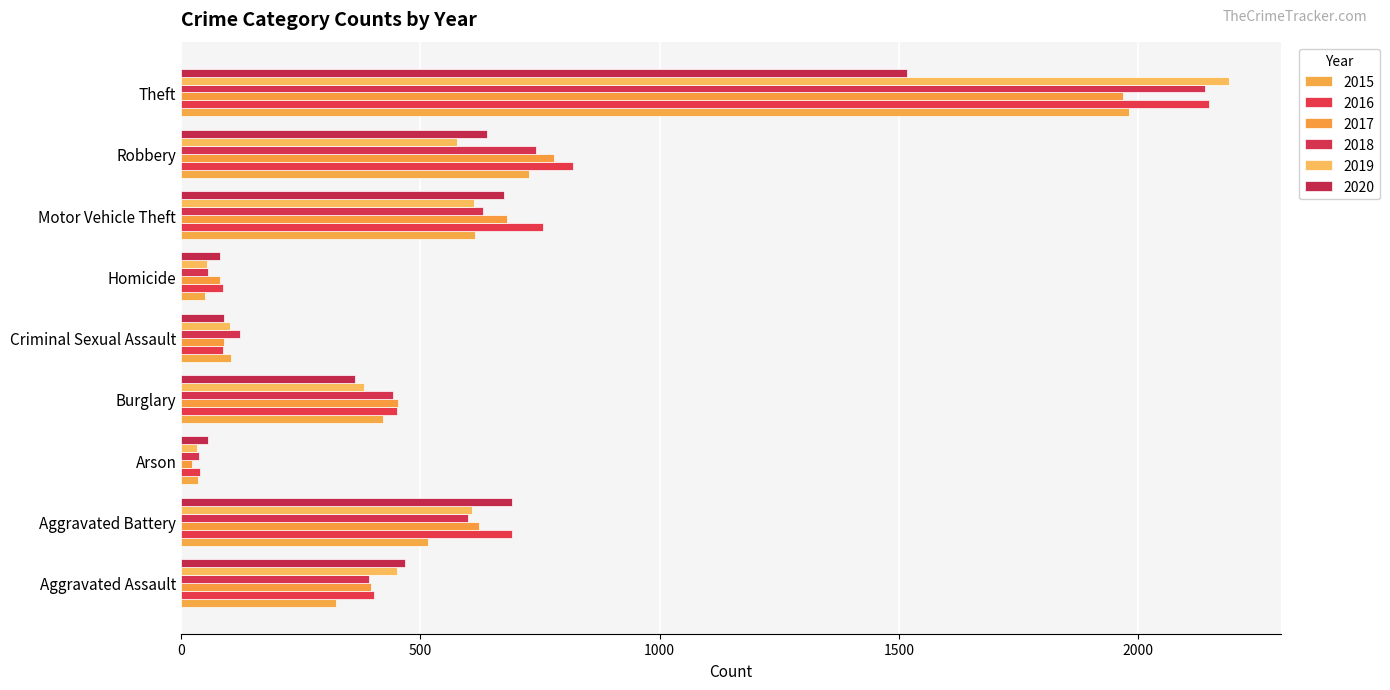

Reading left to right, what are all the values shown in this chart?

2015: Aggravated Assault=323	Aggravated Battery=515	Arson=35	Burglary=422	Criminal Sexual Assault=105	Homicide=50	Motor Vehicle Theft=614	Robbery=726	Theft=1981
2016: Aggravated Assault=402	Aggravated Battery=691	Arson=40	Burglary=451	Criminal Sexual Assault=87	Homicide=87	Motor Vehicle Theft=756	Robbery=819	Theft=2148
2017: Aggravated Assault=396	Aggravated Battery=623	Arson=23	Burglary=453	Criminal Sexual Assault=90	Homicide=82	Motor Vehicle Theft=680	Robbery=780	Theft=1968
2018: Aggravated Assault=392	Aggravated Battery=600	Arson=37	Burglary=443	Criminal Sexual Assault=122	Homicide=56	Motor Vehicle Theft=631	Robbery=741	Theft=2140
2019: Aggravated Assault=452	Aggravated Battery=608	Arson=32	Burglary=383	Criminal Sexual Assault=102	Homicide=53	Motor Vehicle Theft=611	Robbery=577	Theft=2190
2020: Aggravated Assault=468	Aggravated Battery=691	Arson=55	Burglary=363	Criminal Sexual Assault=89	Homicide=81	Motor Vehicle Theft=674	Robbery=639	Theft=1518